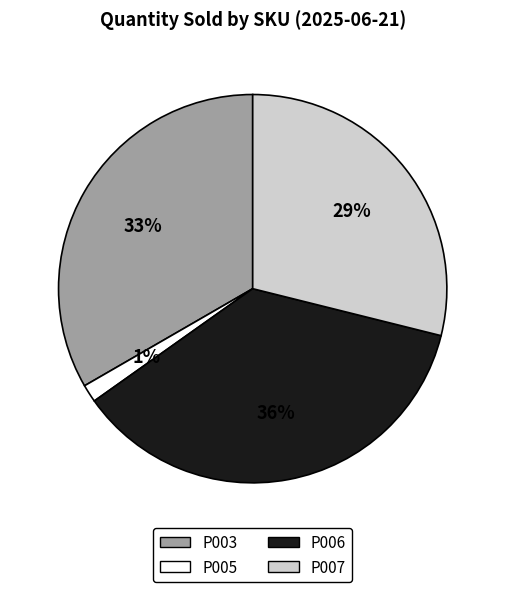

Rank the categories by value from highest to lowest.

P006, P003, P007, P005